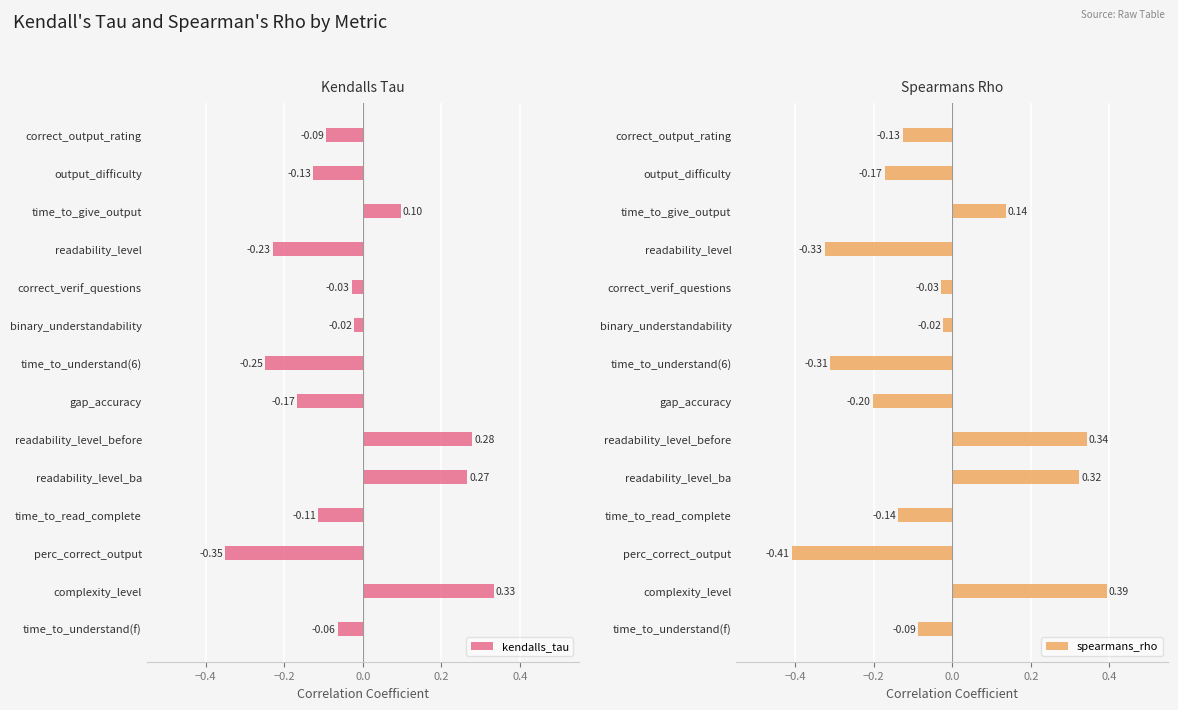

Is the value of spearmans_rho at correct_output_rating greater than the value of kendalls_tau at time_to_read_complete?

No